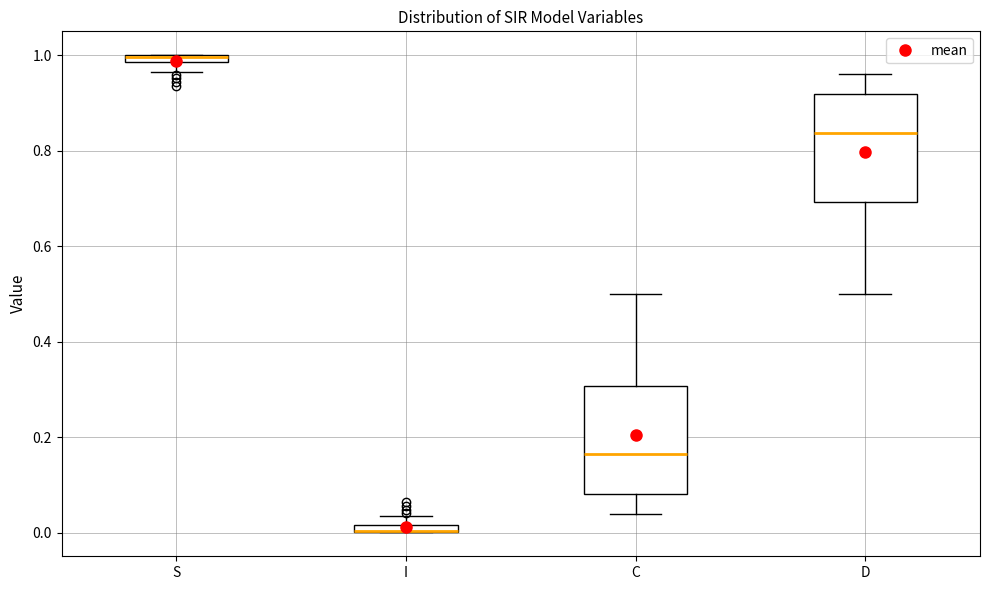

Where is the upper edge of the box for S on the y-axis? The values are not printed on the chart, so give them approximately, as read against the axis.

1.00